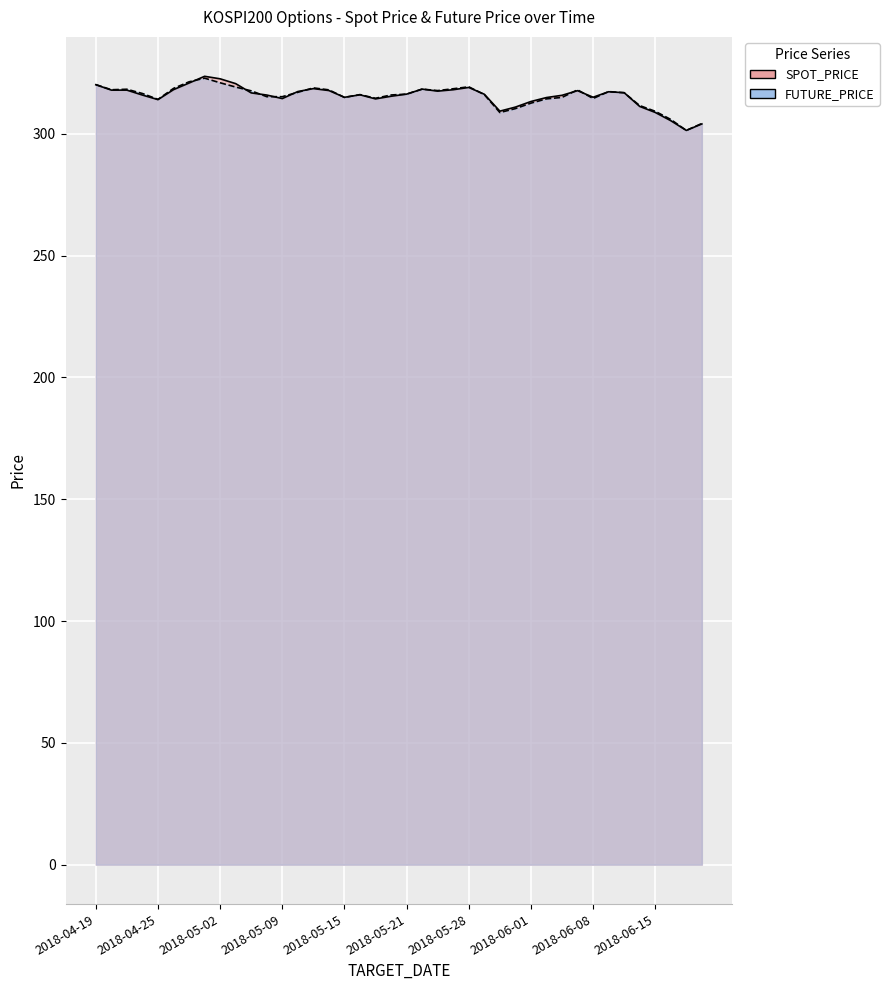

What is the difference between the highest and lowest values at 2018-05-28?

0.3